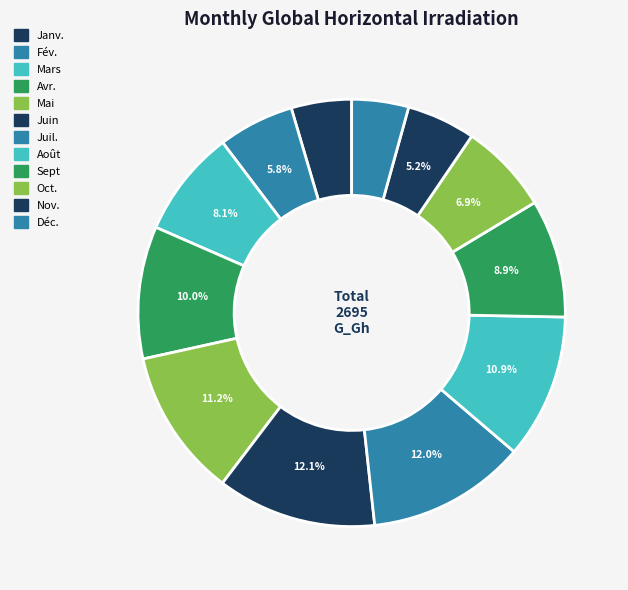

Is there a majority slice in this chart?

No